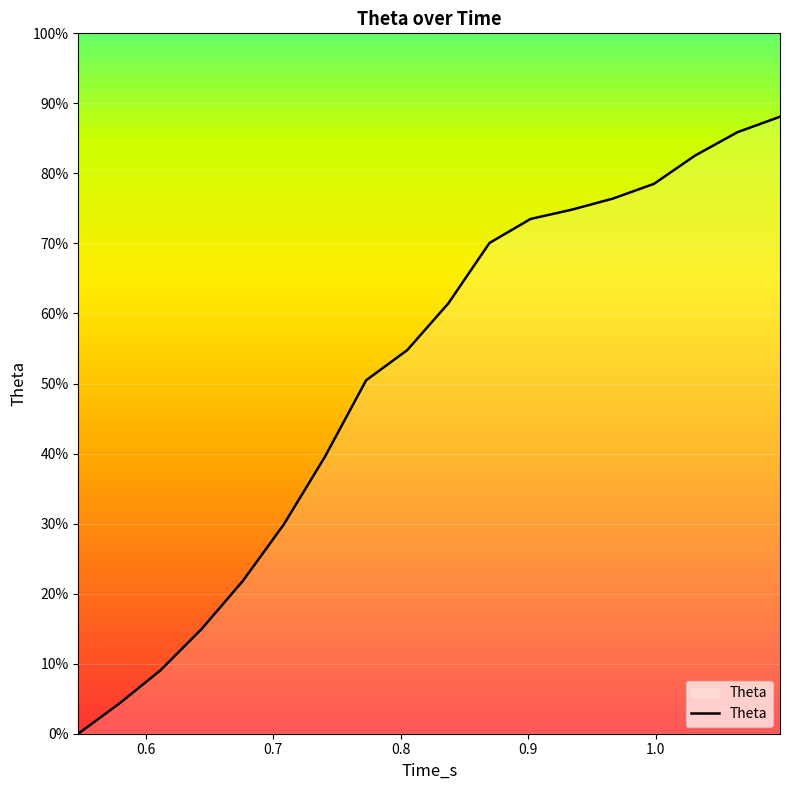

What is the difference between the maximum and minimum values?

88.1